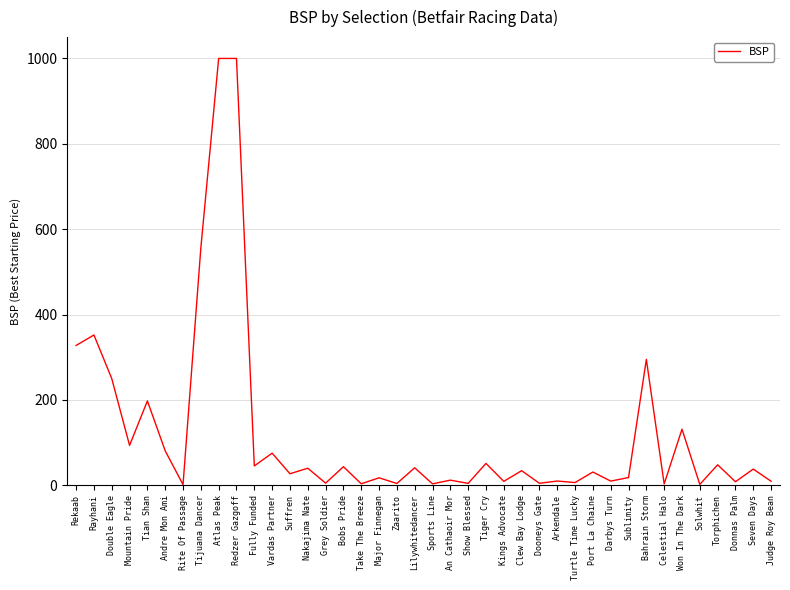

Where is the data nearest to the value 500?

Tijuana Dancer